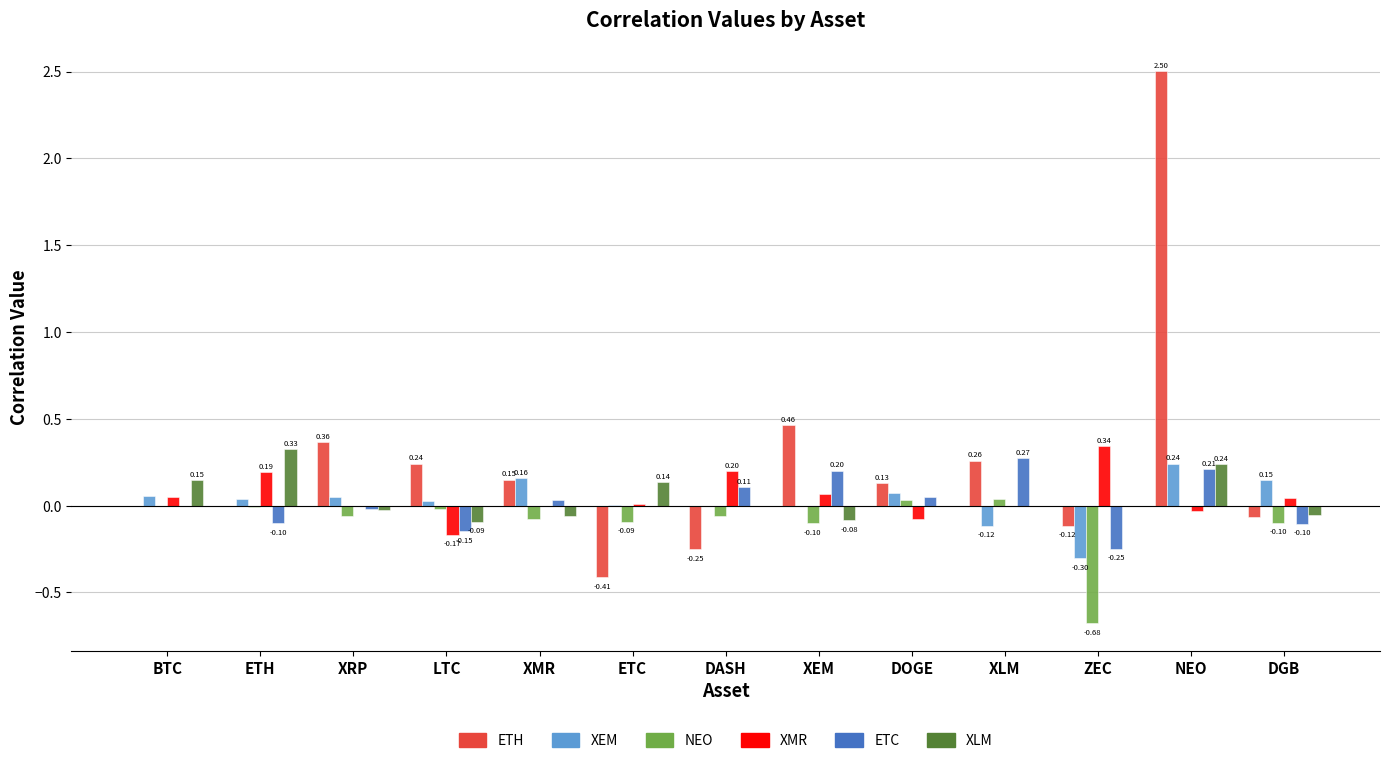

Is the value of ETC at XEM greater than the value of ETH at BTC?

Yes